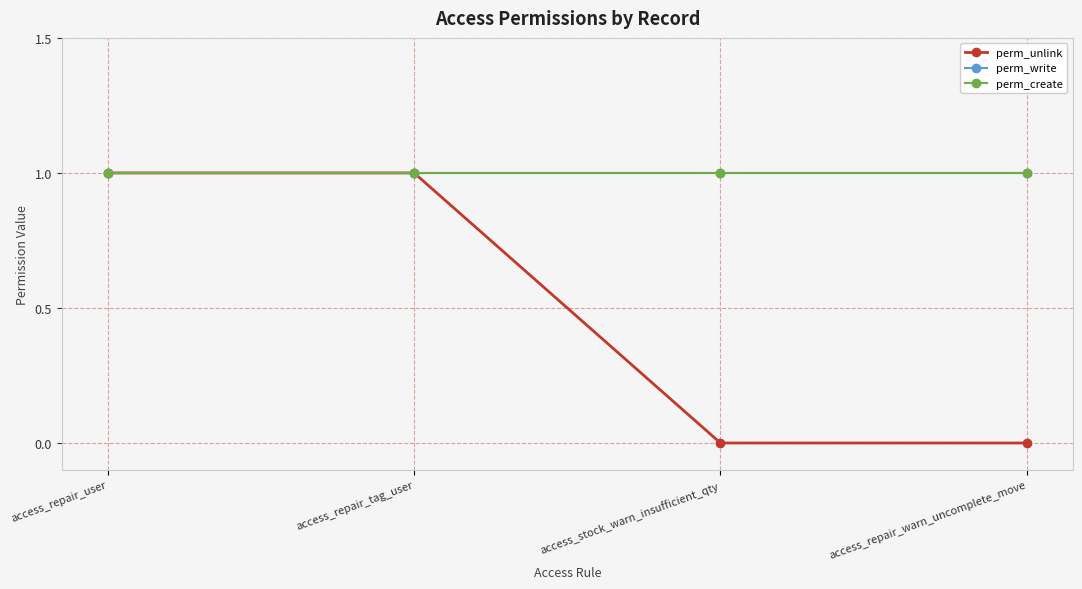

Is this an area chart (filled region under the line)?

No